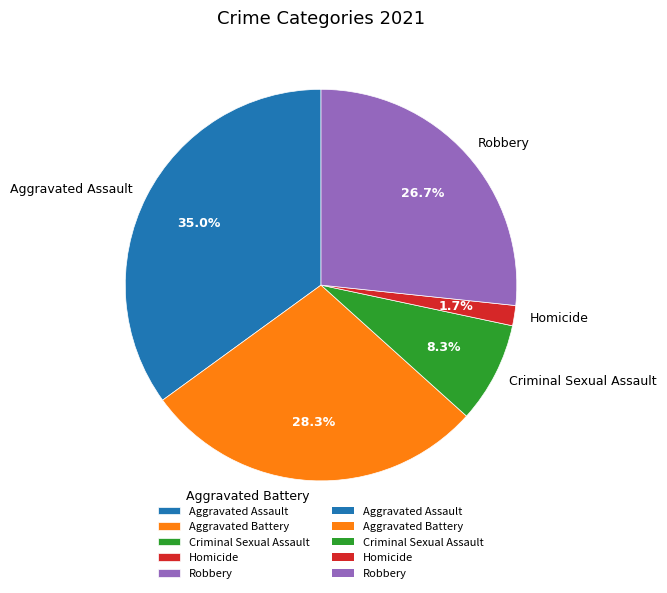

What is the smallest slice in the pie chart?

Homicide